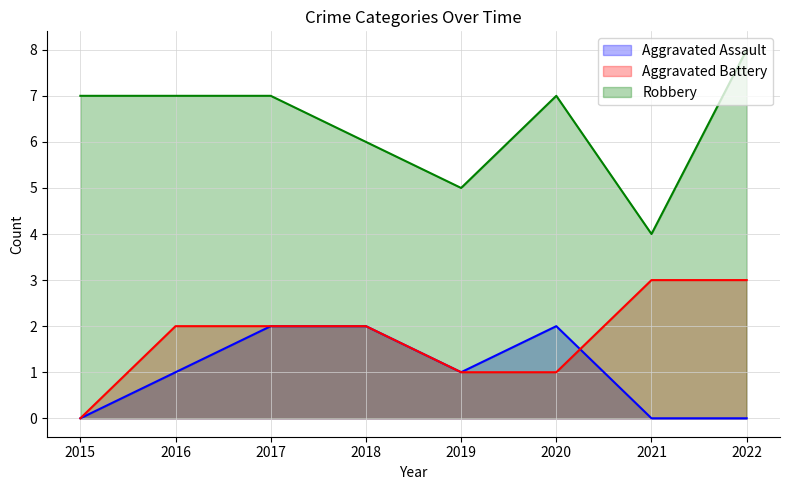

What is the difference between the second highest and second lowest values in the Aggravated Assault series?

2